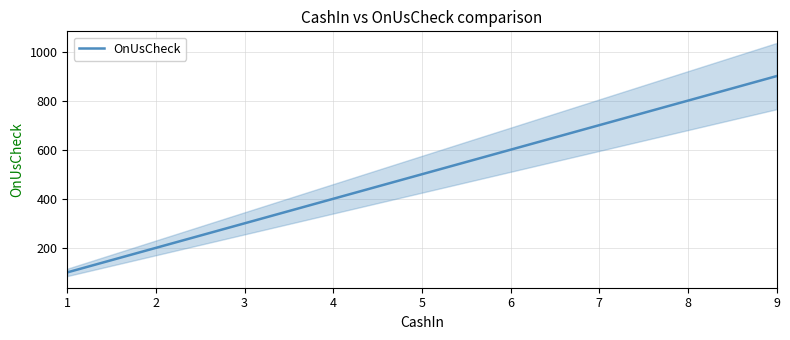

The chart shows a value of 600 at 6. True or false?

True